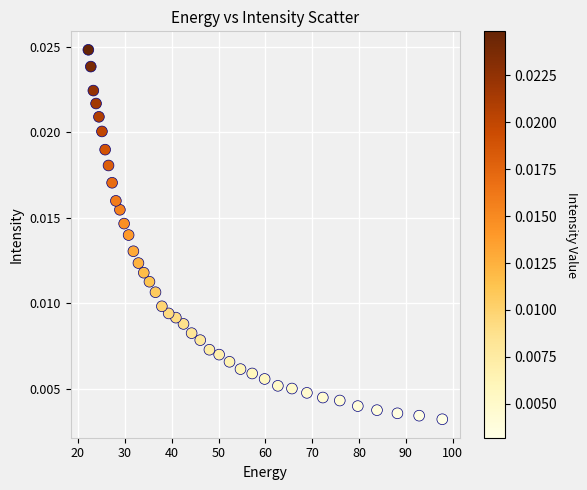

What is the range of X values (max minus min)?

75.6